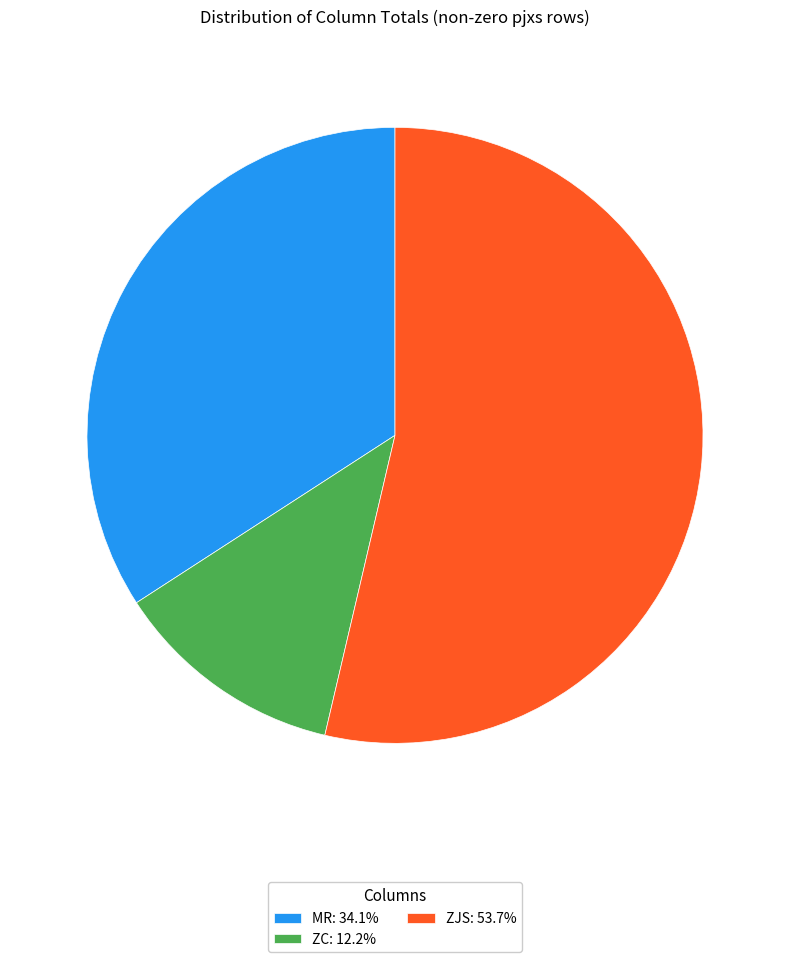

Approximately how many times larger is the value at ZJS: 53.7% compared to ZC: 12.2%?

4.4